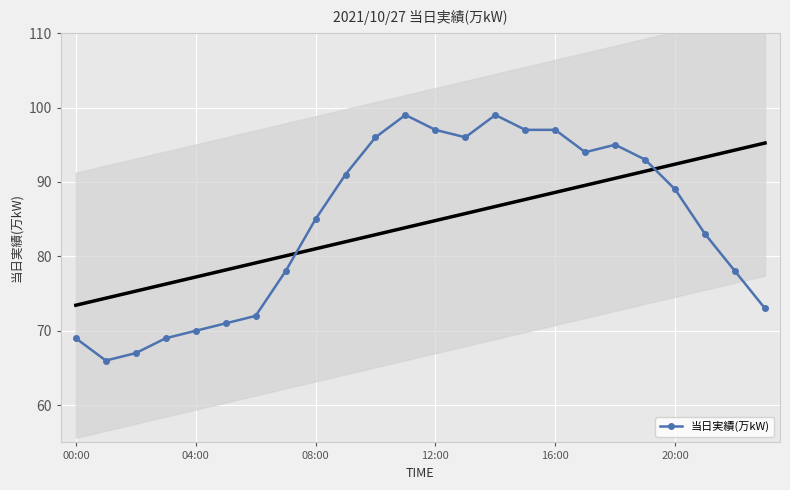

How many data points are above 89?

11